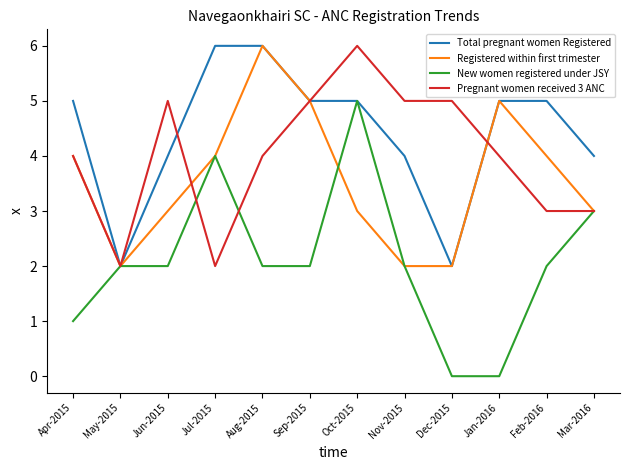

Which series has the widest spread of values?

New women registered under JSY